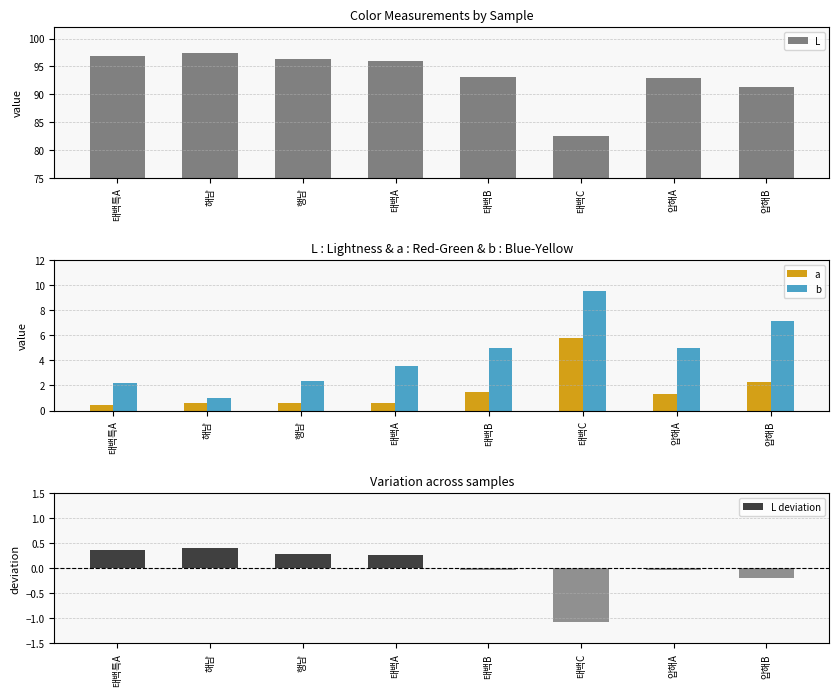

What is the difference between the highest and lowest values at 태백특A?

96.6